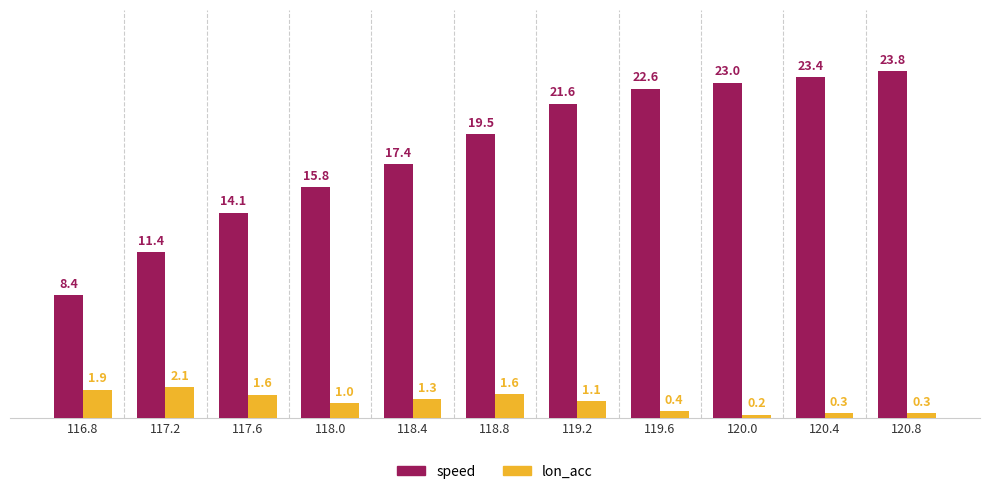

What is the sum of all lon_acc values?

11.8